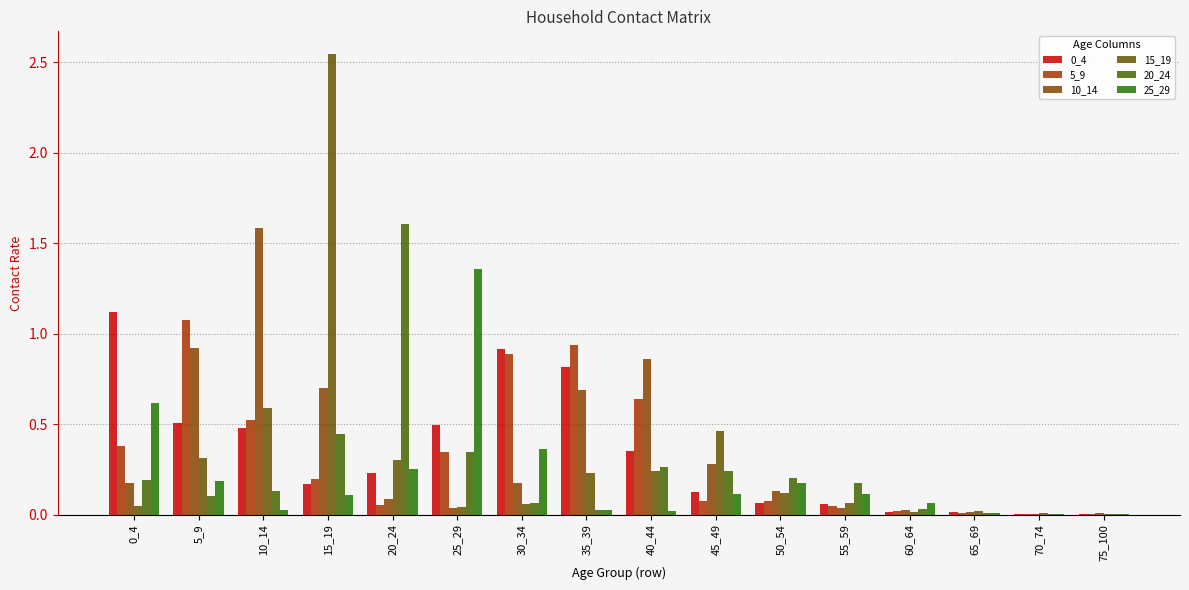

Which category has the highest value across all series?

15_19